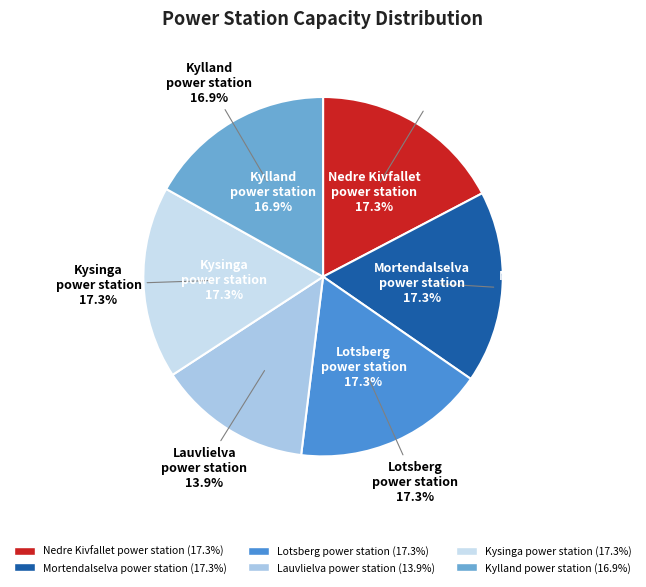

Combined, do Nedre Kivfallet
power station and Mortendalselva
power station account for over 50%?

No